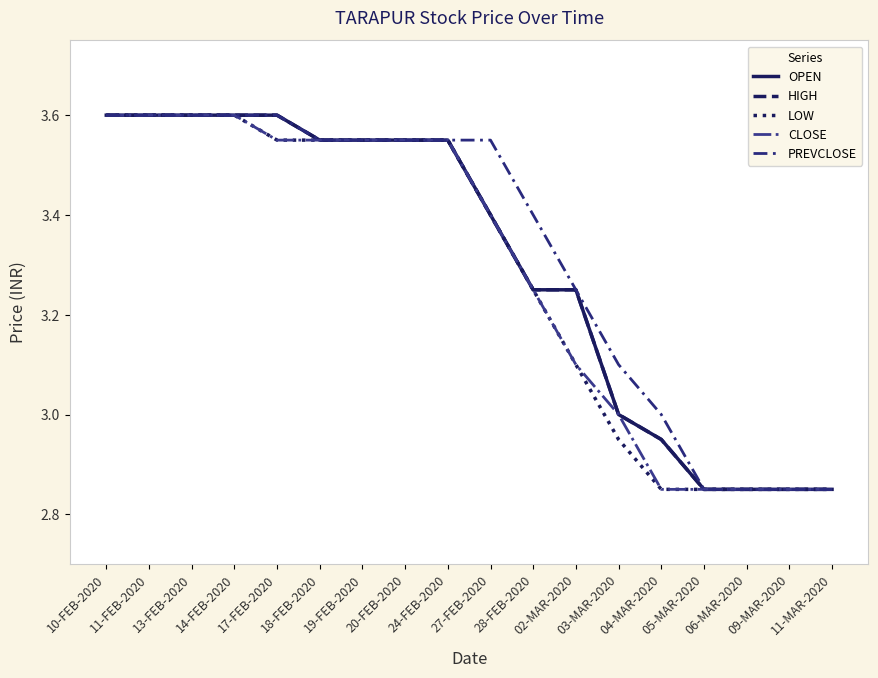

How many PREVCLOSE values are between 3 and 4?

14